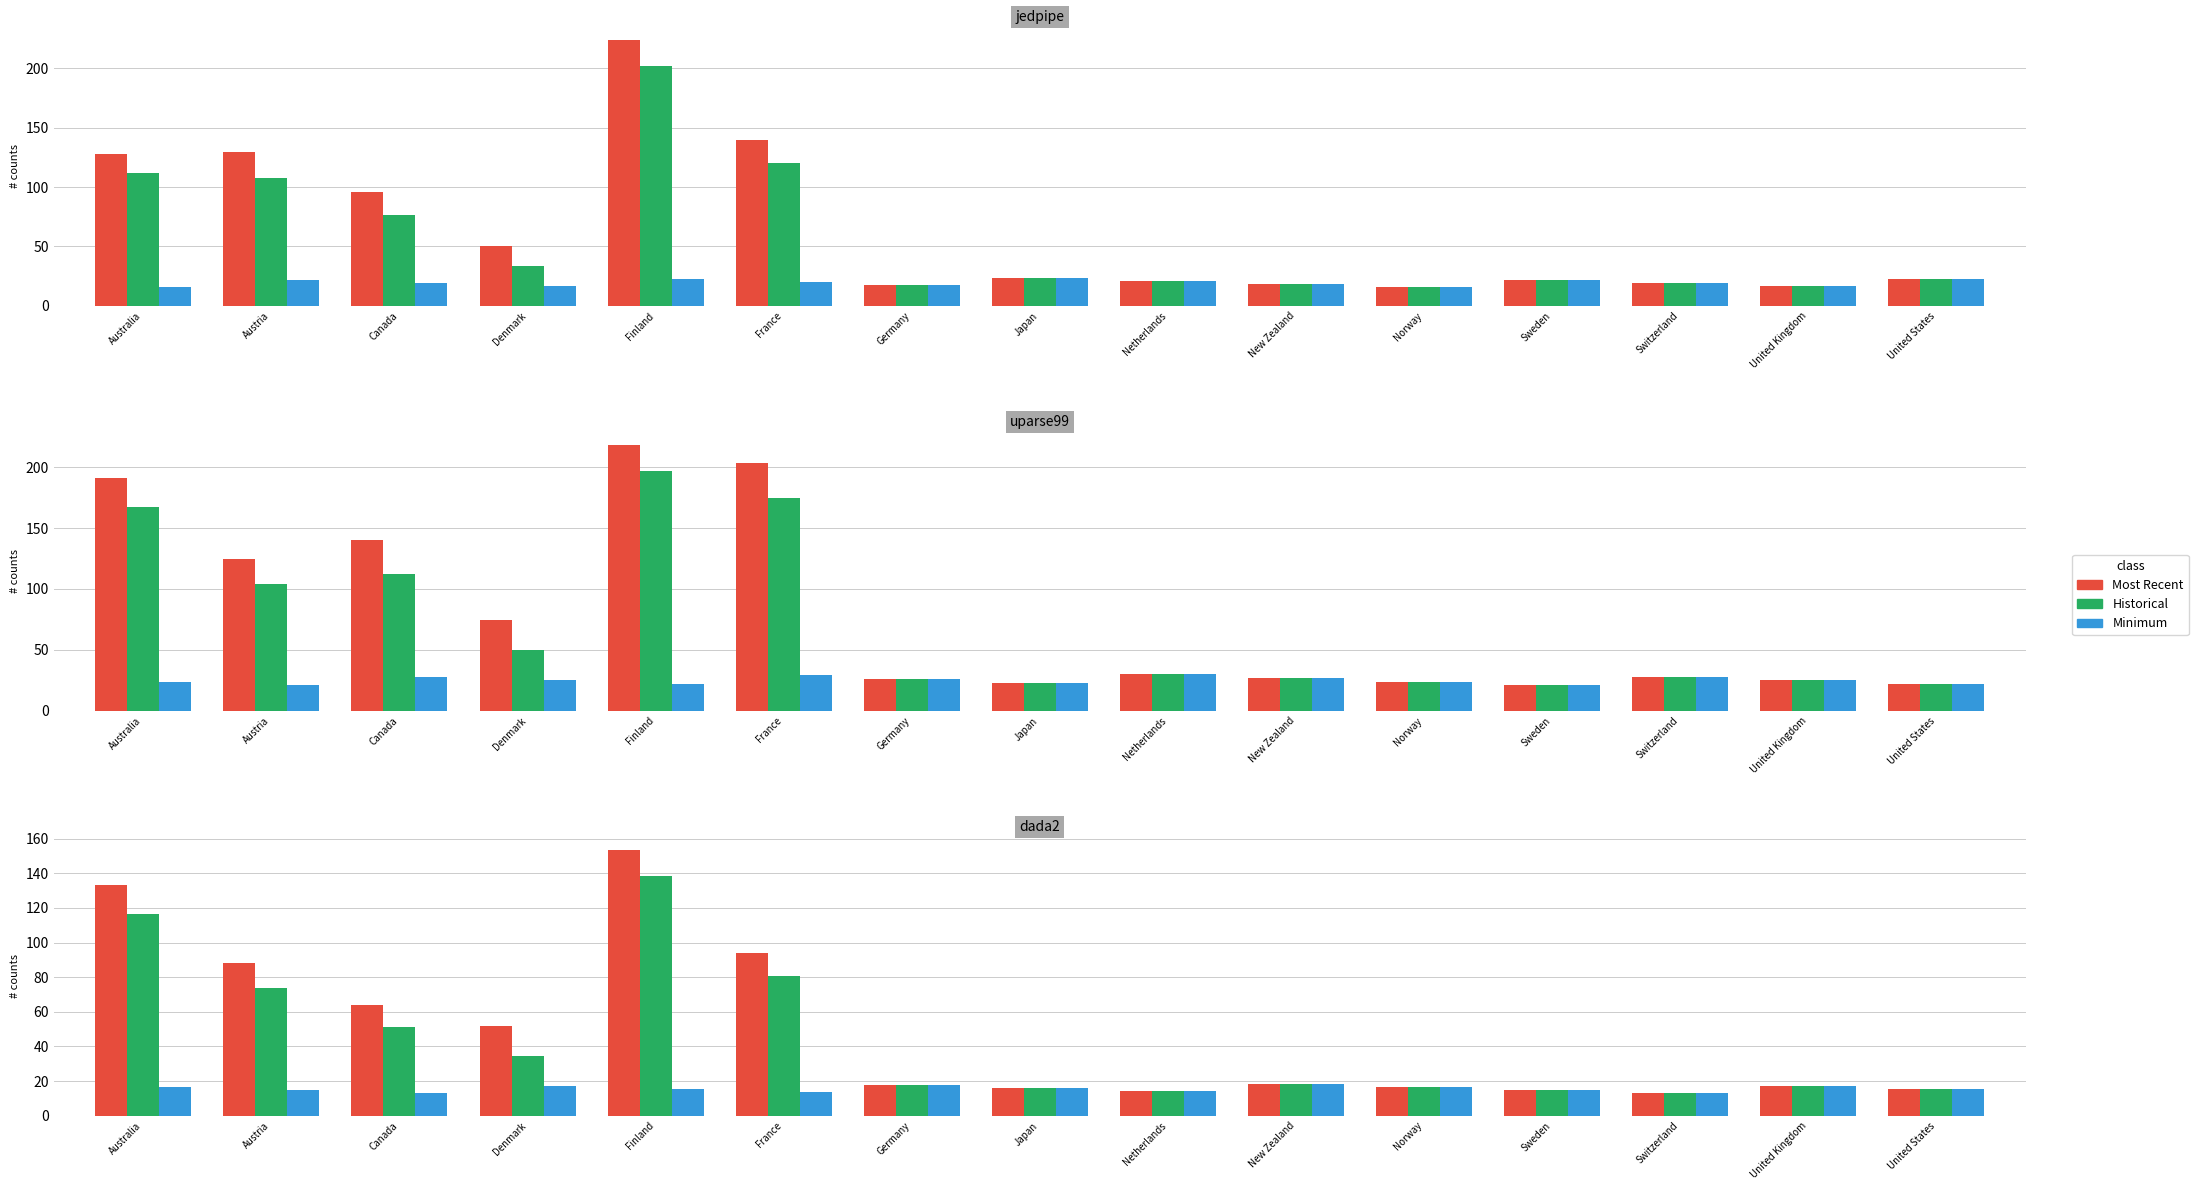

What value does the Historical series have at Sweden?

14.7